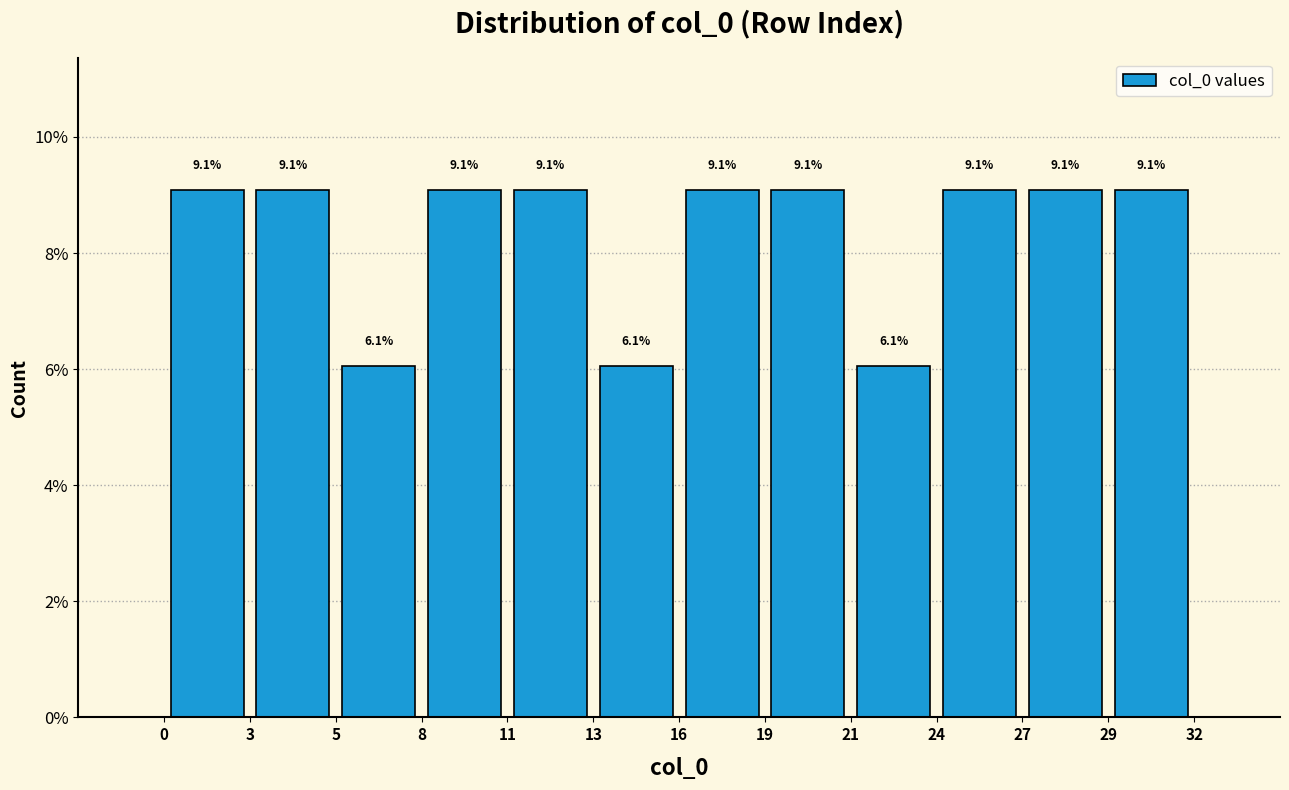

Reading left to right, transcribe this chart: for each bar, give the range it covers on the x-axis and its height.

0 to 3: 9.1
3 to 5: 9.1
5 to 8: 6.1
8 to 11: 9.1
11 to 13: 9.1
13 to 16: 6.1
16 to 19: 9.1
19 to 21: 9.1
21 to 24: 6.1
24 to 27: 9.1
27 to 29: 9.1
29 to 32: 9.1